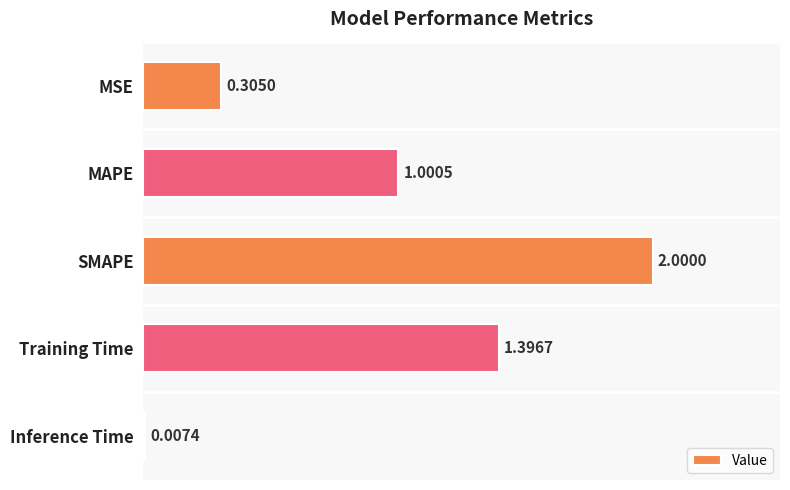

What is the sum of all values?

4.7